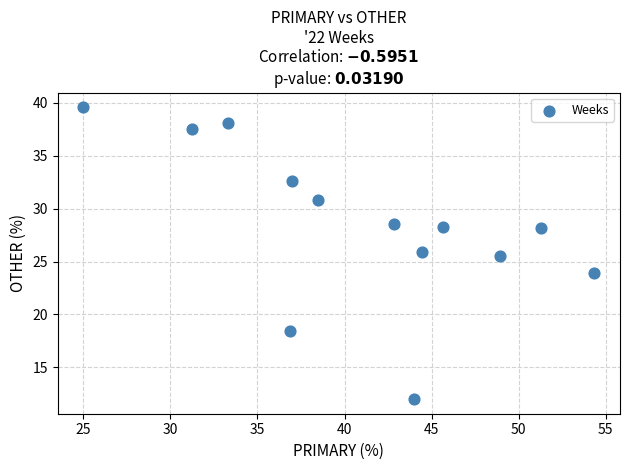

What Y value in the scatter plot is closest to 25?

25.5